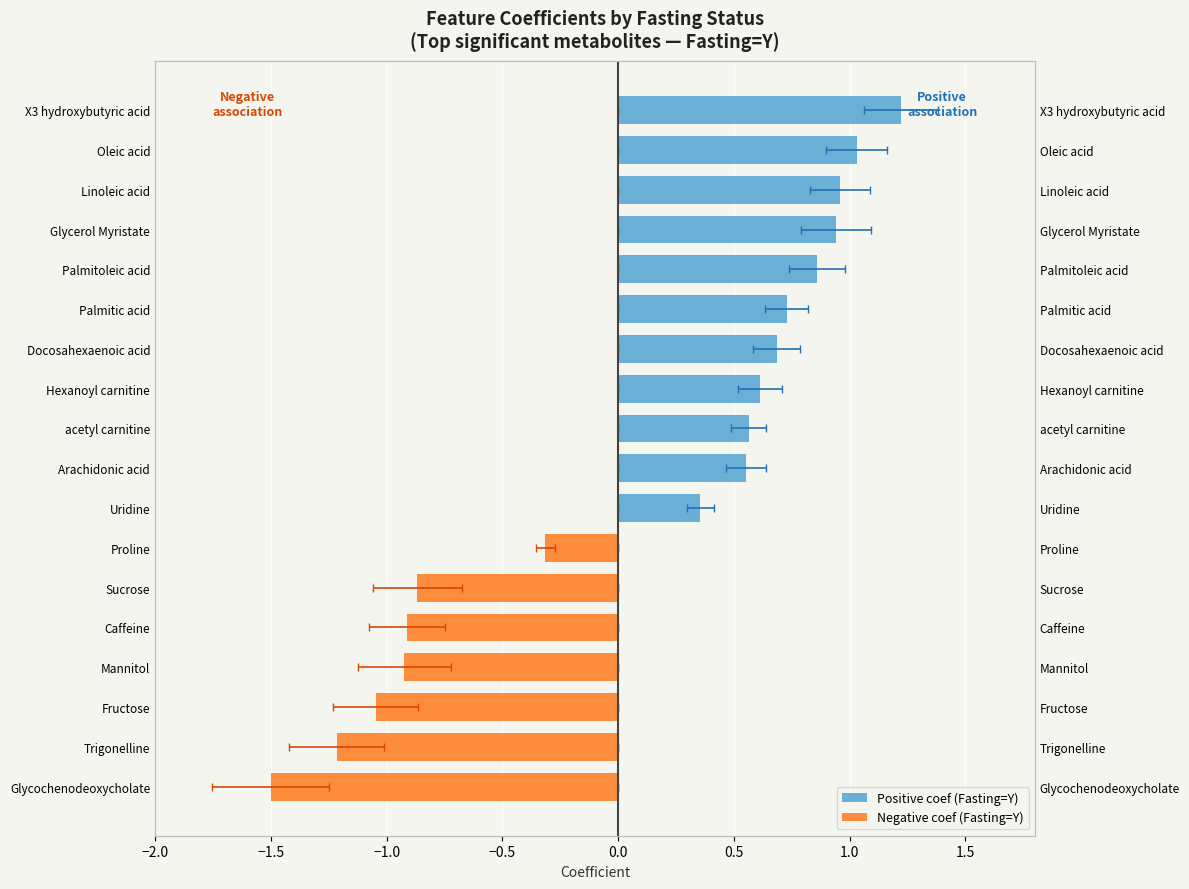

Reading left to right, transcribe all the data shown in this chart.

Positive coef (Fasting=Y): 0.0	0.0	0.0	0.0	0.0	0.0	0.0	0.4	0.6	0.6	0.6	0.7	0.7	0.9	0.9	1.0	1.0	1.2
Negative coef (Fasting=Y): -1.5	-1.2	-1.0	-0.9	-0.9	-0.9	-0.3	0.0	0.0	0.0	0.0	0.0	0.0	0.0	0.0	0.0	0.0	0.0